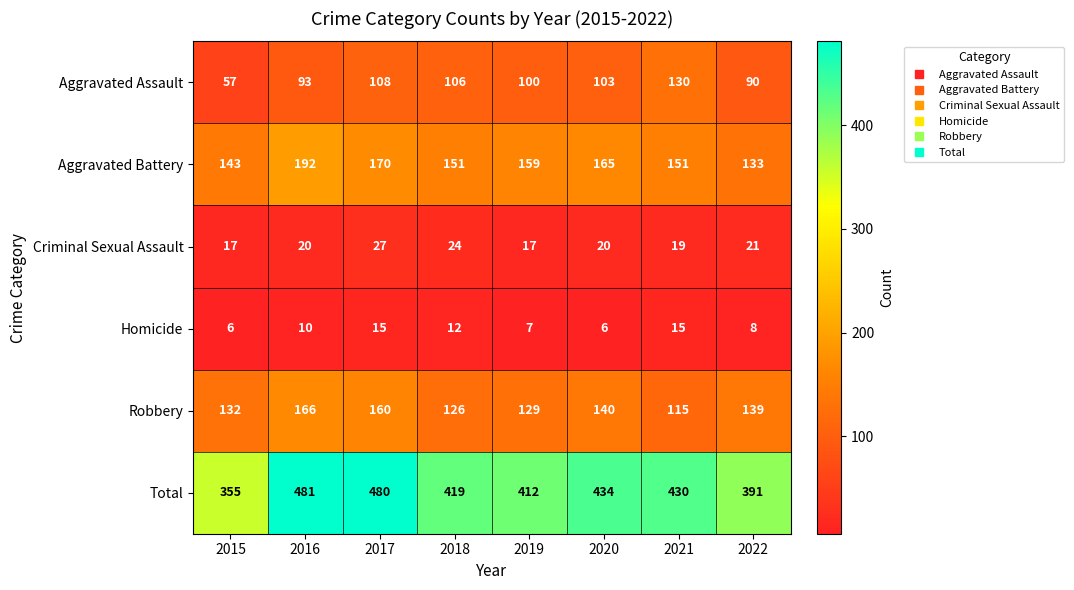

Which series changed the most between 2017 and 2018?

Total